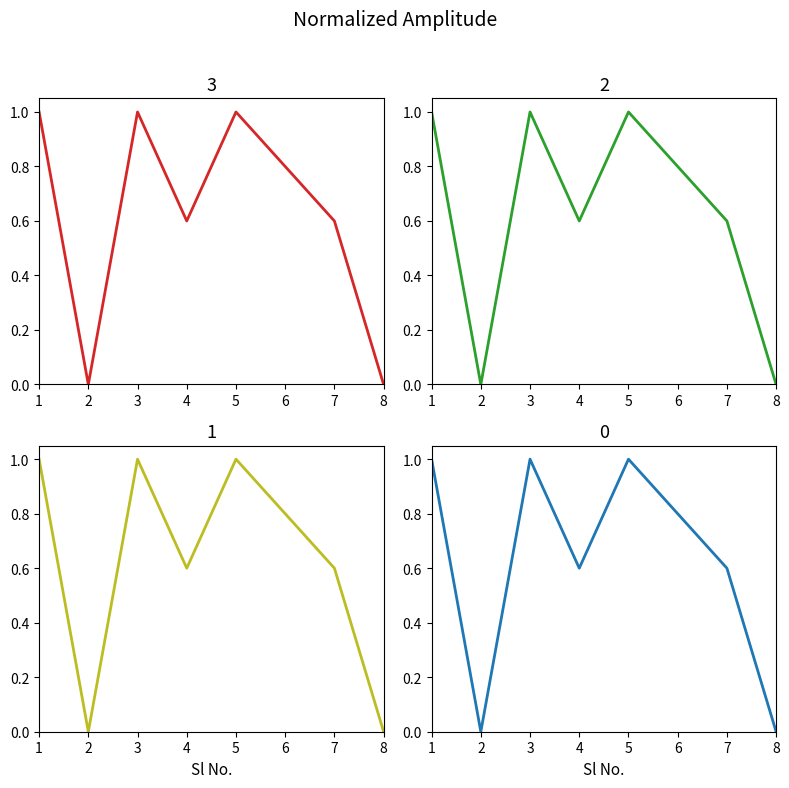

How many values are between 0 and 1?

8